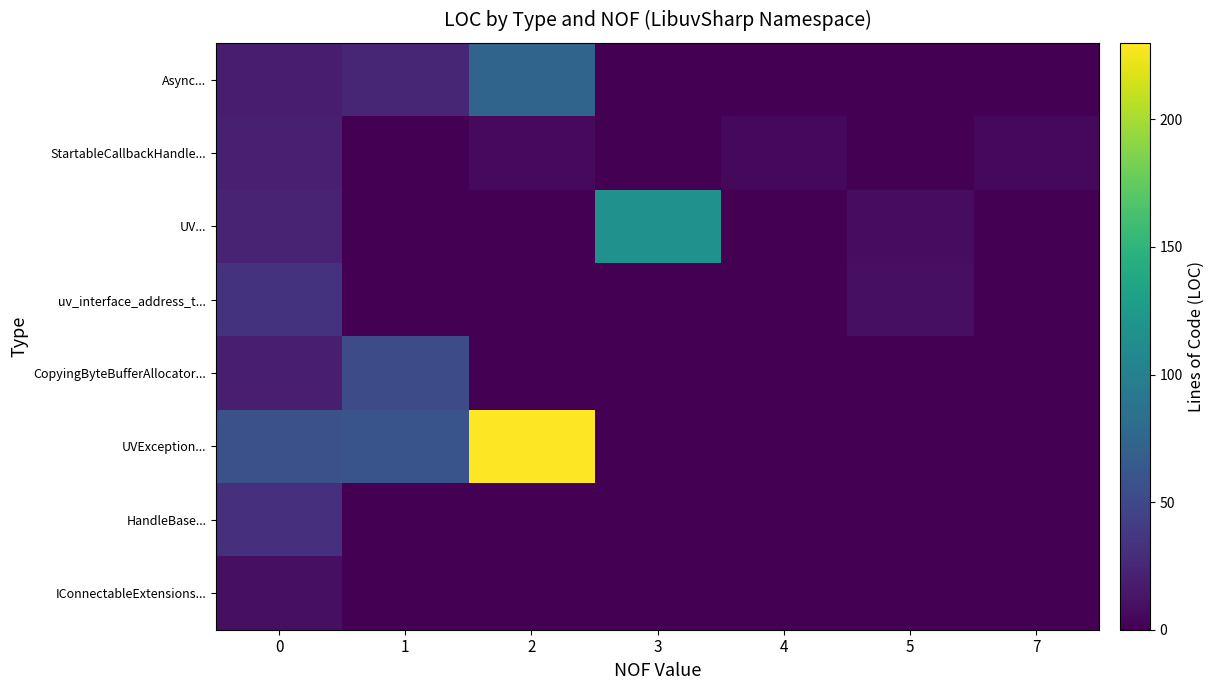

Reading left to right, transcribe all the data shown in this chart.

Async...: 0=18.3	1=25.0	2=74.0	3=0.0	4=0.0	5=0.0	7=0.0
StartableCallbackHandle...: 0=20.0	1=0.0	2=6.0	3=0.0	4=5.0	5=0.0	7=5.0
UV...: 0=23.0	1=0.0	2=0.0	3=116.5	4=0.0	5=8.0	7=0.0
uv_interface_address_t...: 0=33.5	1=0.0	2=0.0	3=0.0	4=0.0	5=9.0	7=0.0
CopyingByteBufferAllocator...: 0=19.5	1=52.7	2=0.0	3=0.0	4=0.0	5=0.0	7=0.0
UVException...: 0=57.3	1=60.0	2=230.0	3=0.0	4=0.0	5=0.0	7=0.0
HandleBase...: 0=30.8	1=0.0	2=0.0	3=0.0	4=0.0	5=0.0	7=0.0
IConnectableExtensions...: 0=9.0	1=0.0	2=0.0	3=0.0	4=0.0	5=0.0	7=0.0